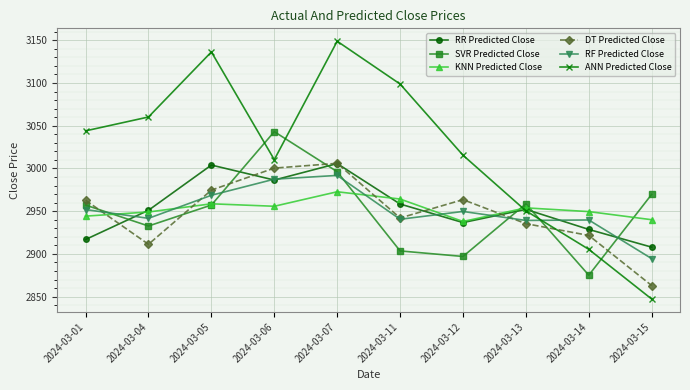

Where is ANN Predicted Close nearest to the value 2998?

2024-03-06